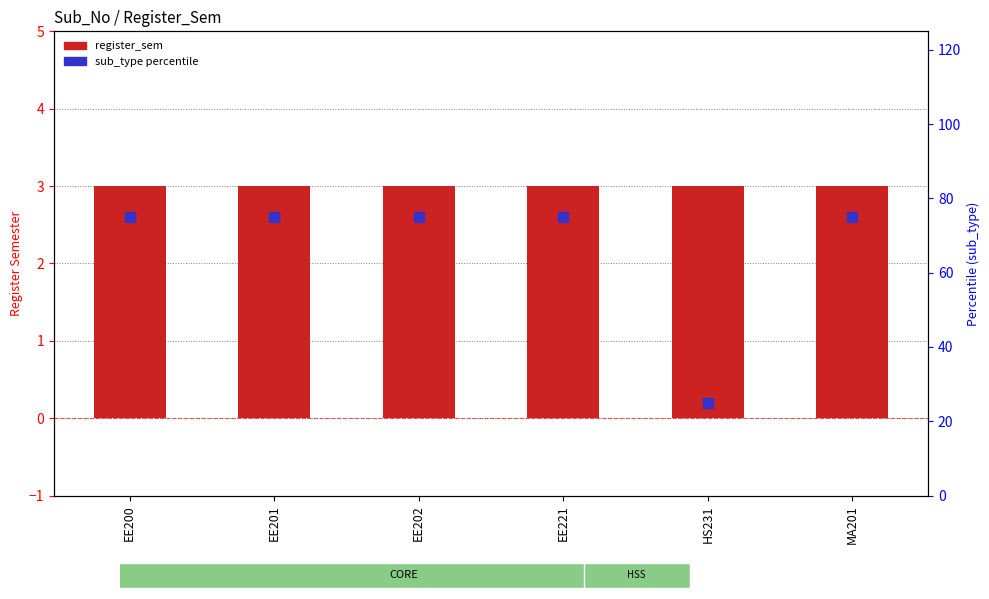

Which series contains the highest Y value?

sub_type percentile